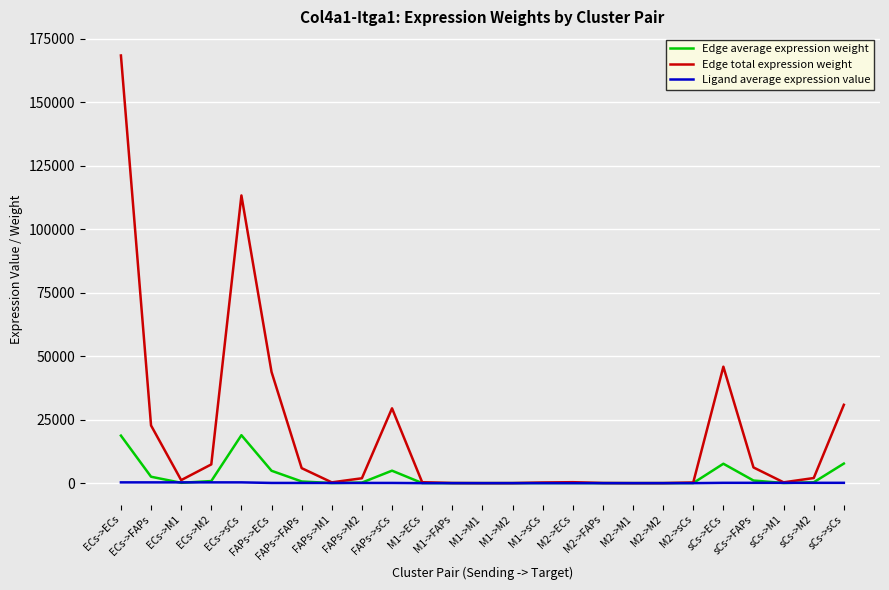

At which category does the chart reach its peak across all series?

ECs->ECs